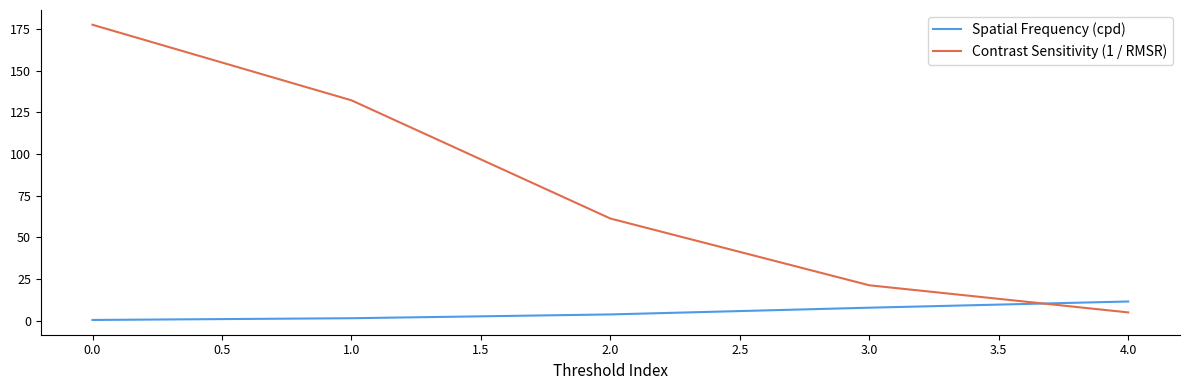

Which series has the largest range (max minus min)?

Contrast Sensitivity (1 / RMSR)